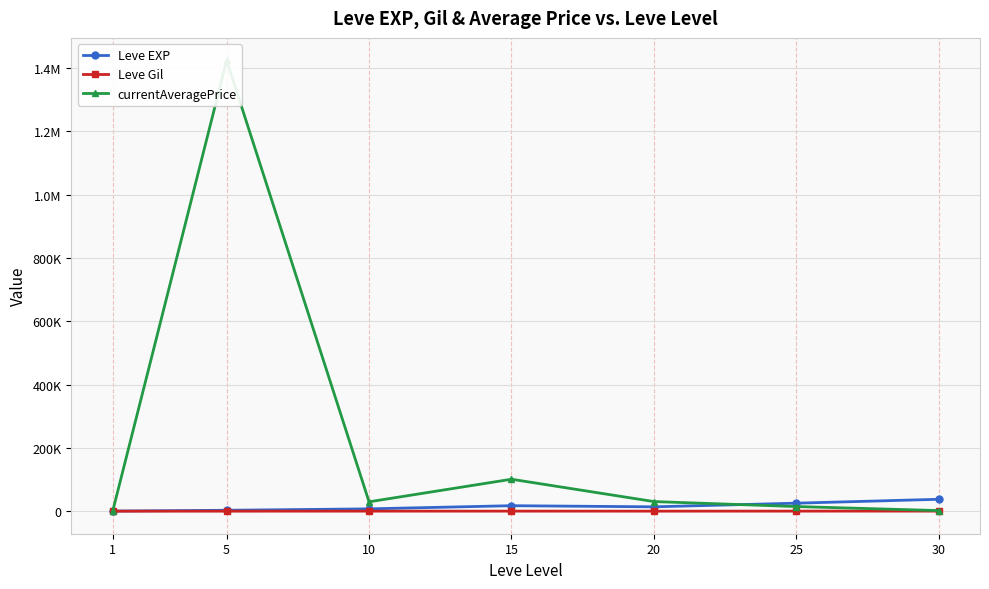

Reading right to left, what are all the values shown in this chart?

Leve EXP: 37715.0	25410.0	13876.7	17445.0	7475.0	3008.3	510.2
Leve Gil: 375.2	312.7	220.8	312.0	242.5	149.3	113.0
currentAveragePrice: 2037.2	14746.3	30498.7	101081.5	29710.8	1424370.8	293.5